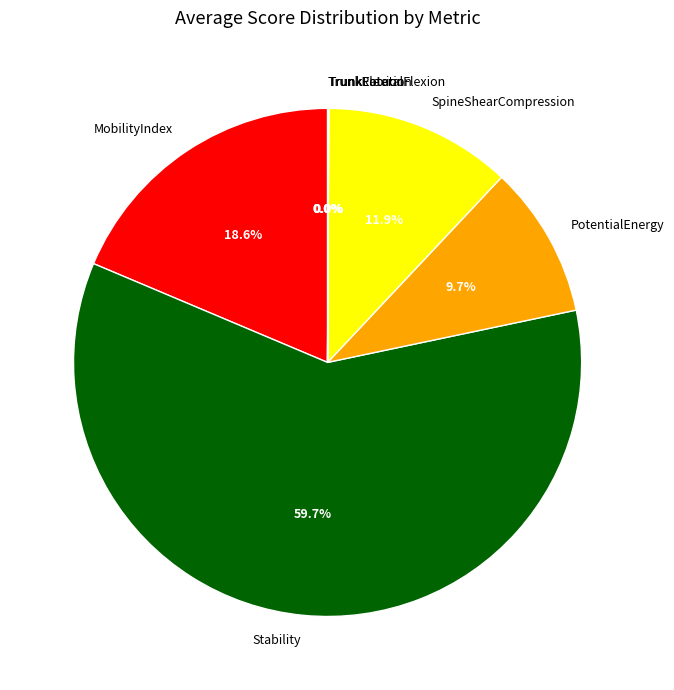

Do SpineShearCompression and Stability together represent more than half of the pie?

Yes